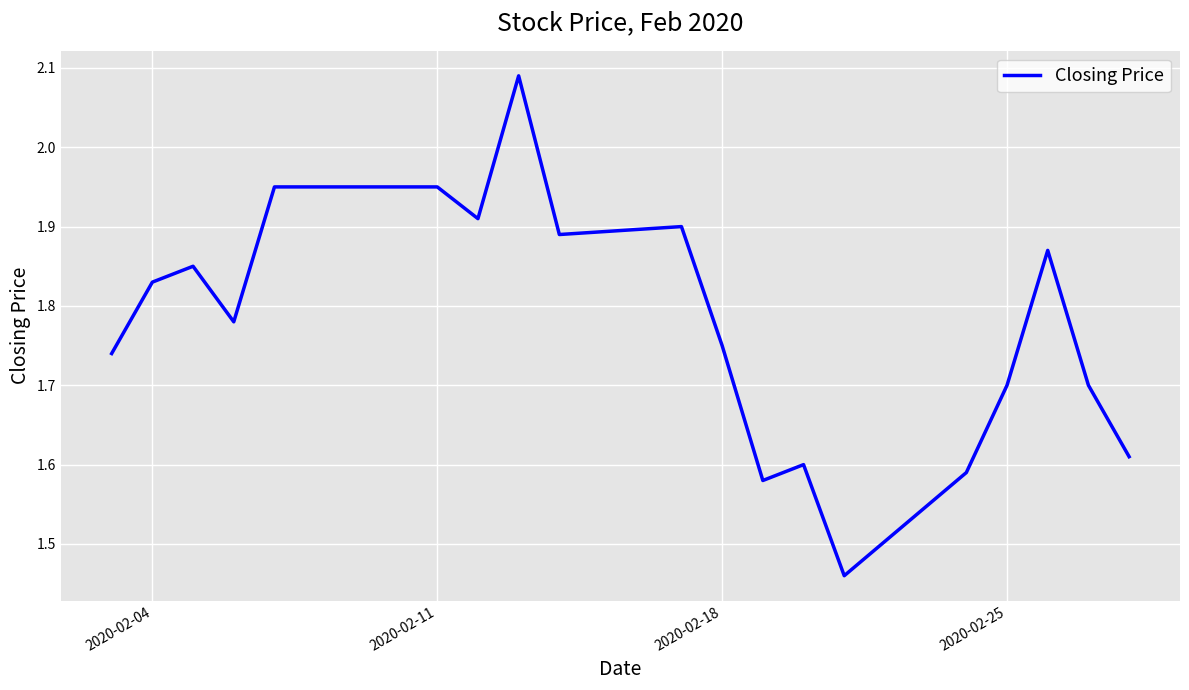

What is the difference between the maximum and minimum values?

0.6